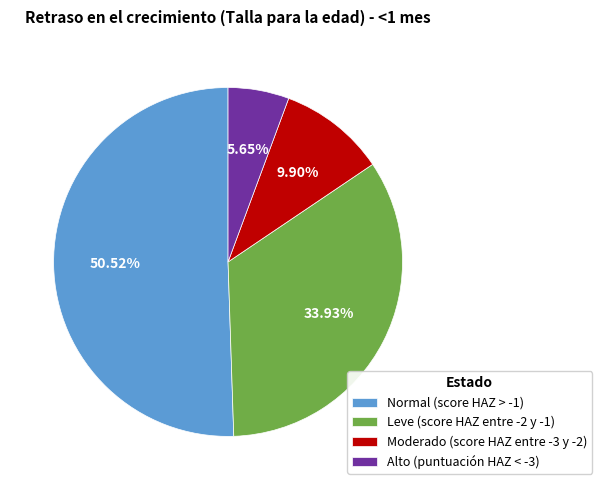

What is the largest slice in the pie chart?

Normal (score HAZ > -1)